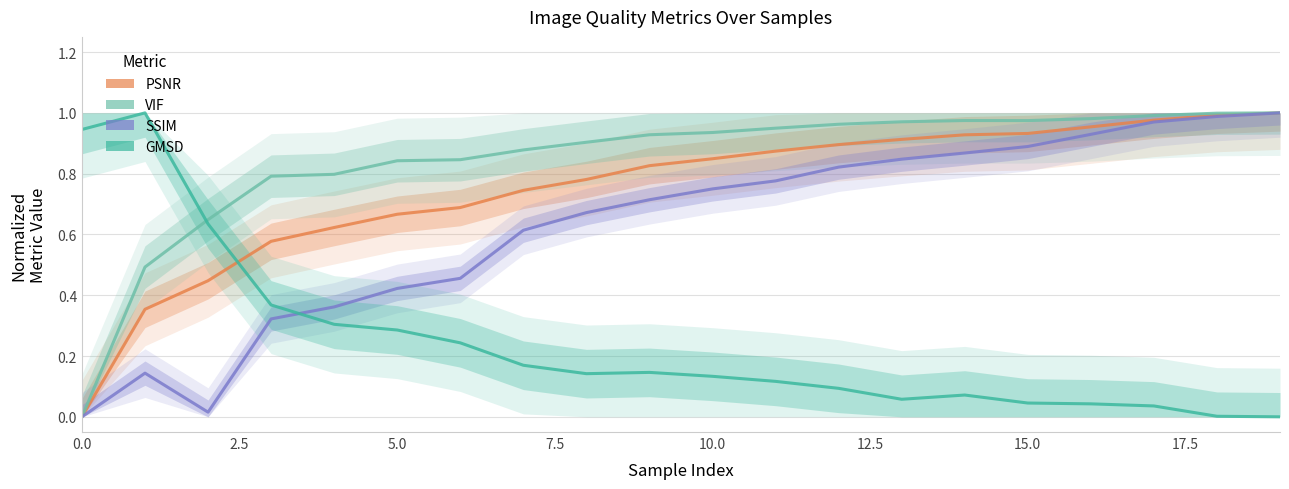

Which series ends up on top after the final intersection of VIF and GMSD?

VIF